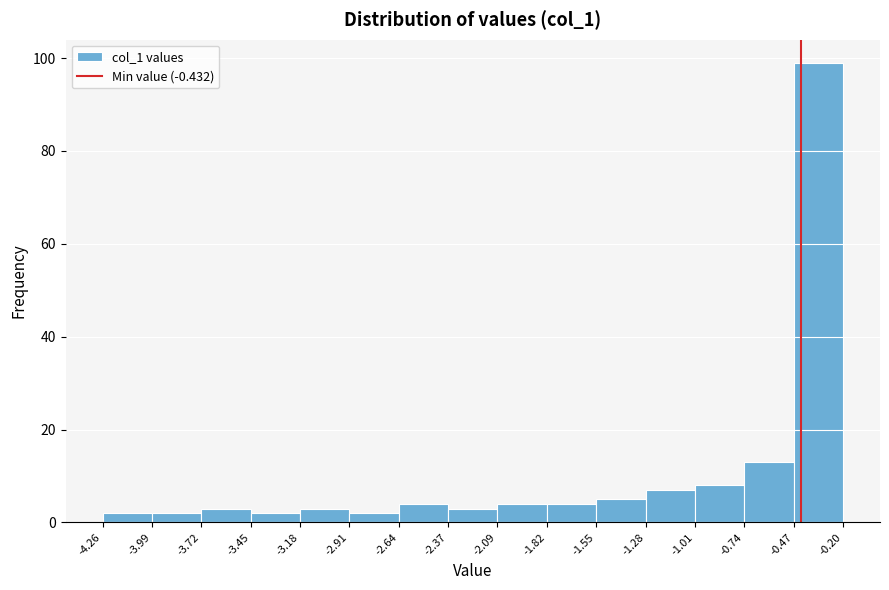

Reading left to right, list every bar in this chart as the range it spans on the x-axis followed by its height. The values are not printed on the chart, so give them approximately, as read against the axis.

-4.26 to -3.99: 2
-3.99 to -3.72: 2
-3.72 to -3.45: 4
-3.45 to -3.18: 2
-3.18 to -2.91: 4
-2.91 to -2.64: 2
-2.64 to -2.37: 4
-2.37 to -2.09: 4
-2.09 to -1.82: 4
-1.82 to -1.55: 4
-1.55 to -1.28: 6
-1.28 to -1.01: 8
-1.01 to -0.74: 8
-0.74 to -0.47: 14
-0.47 to -0.20: 100